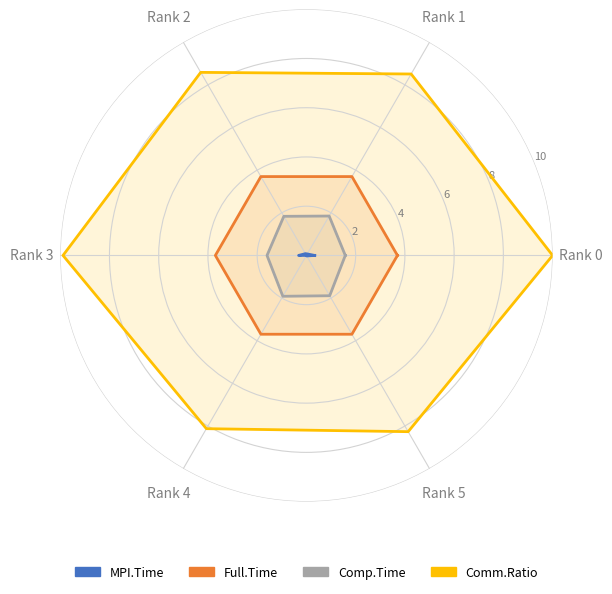

How many interior local peaks does the Comm.Ratio series have?

1